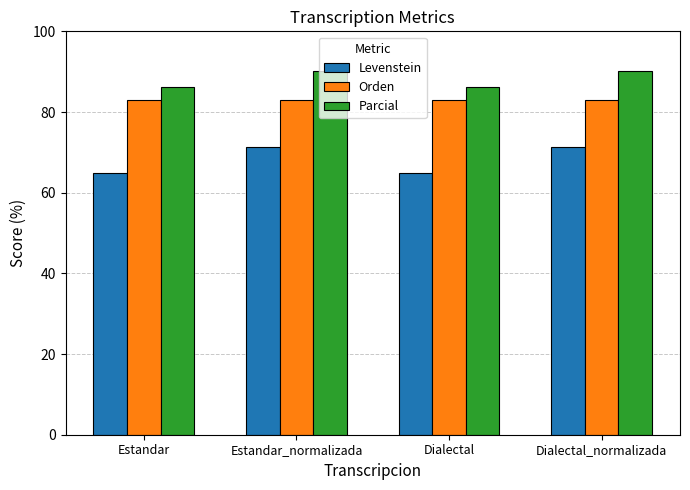

How many groups of bars are there?

4